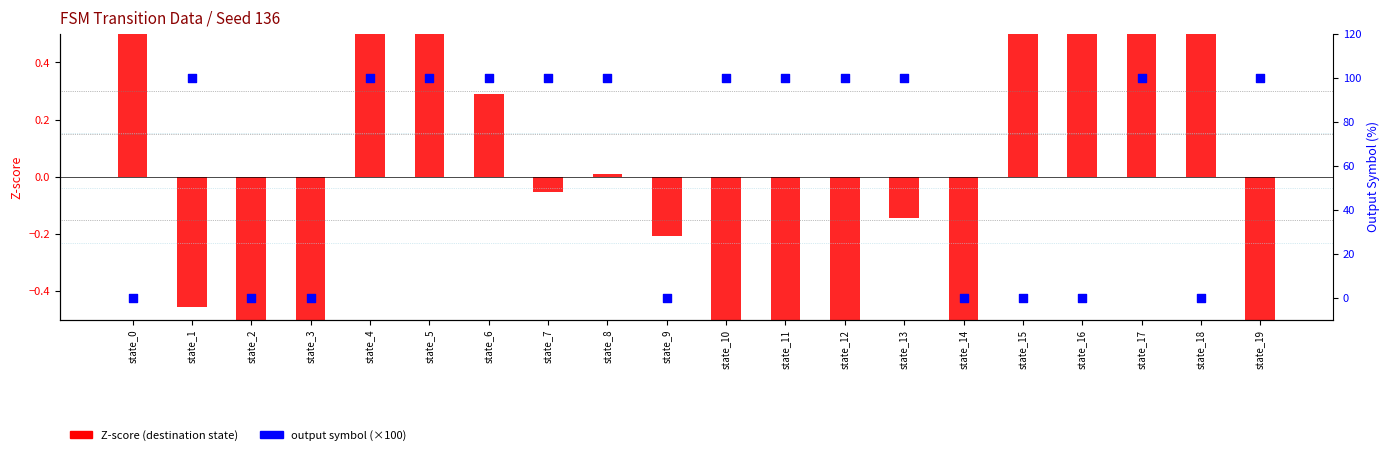

At which category is the sum across all series the highest?

state_4